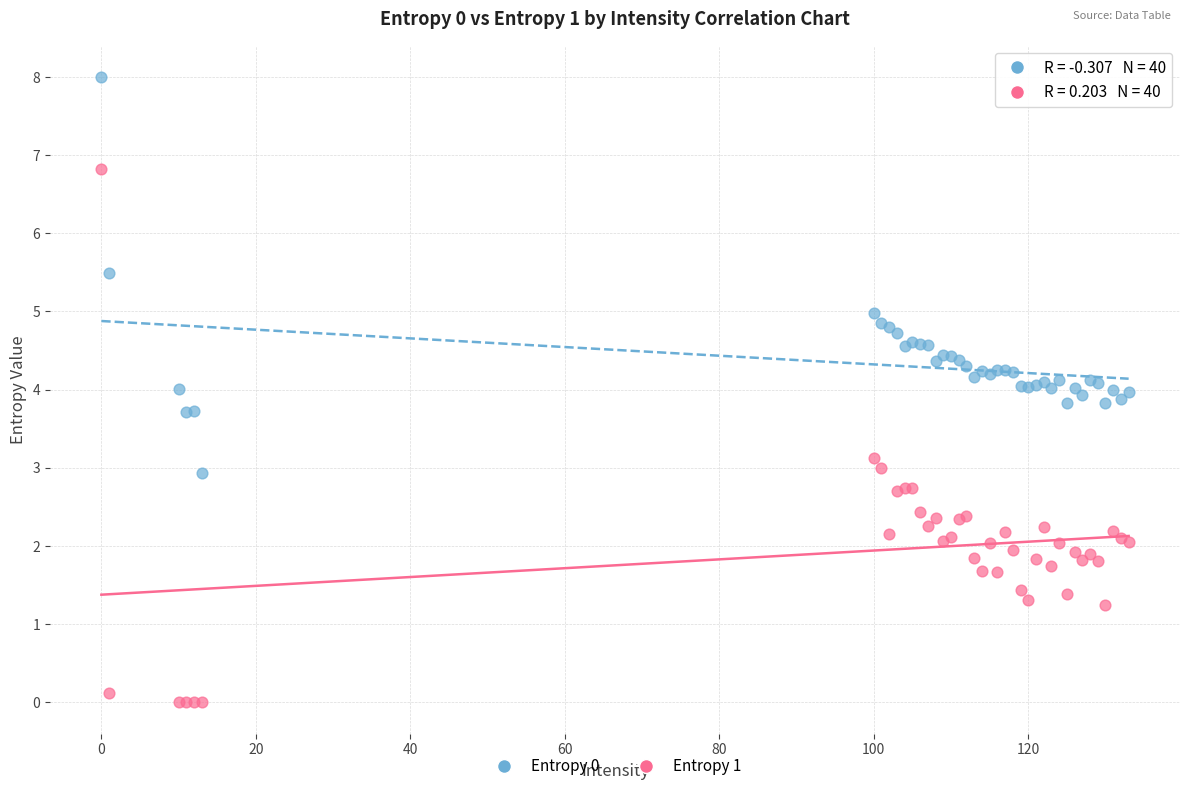

What are all the series names shown in the legend?

Entropy 0, Entropy 1